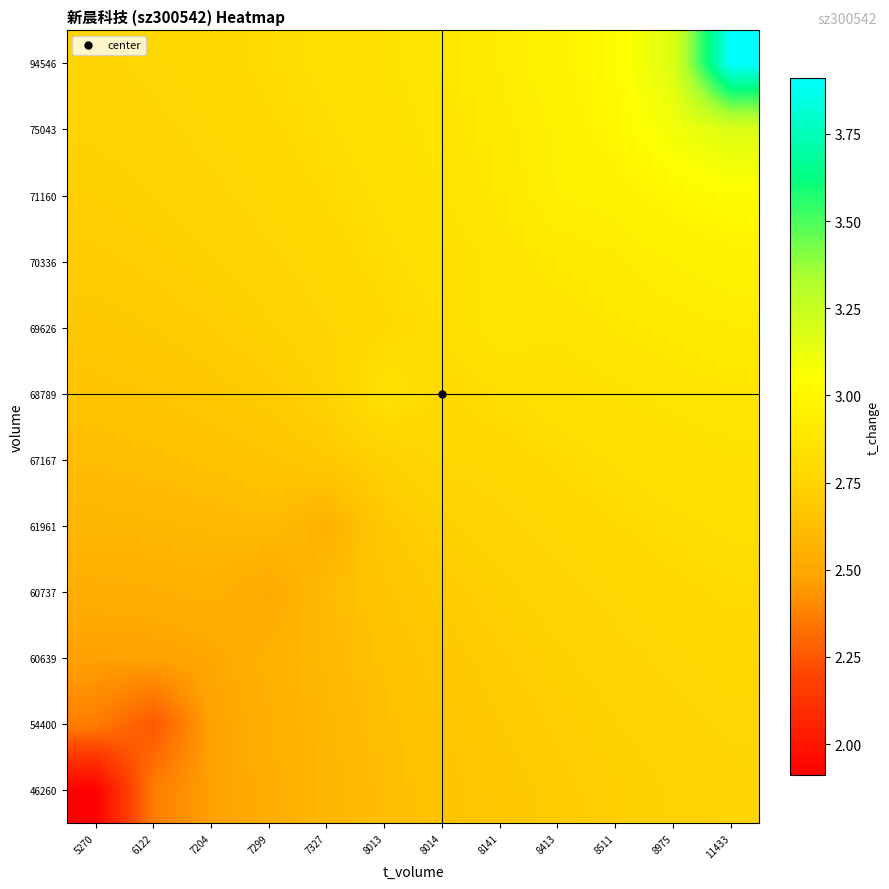

At which category is the sum across all series the highest?

11433